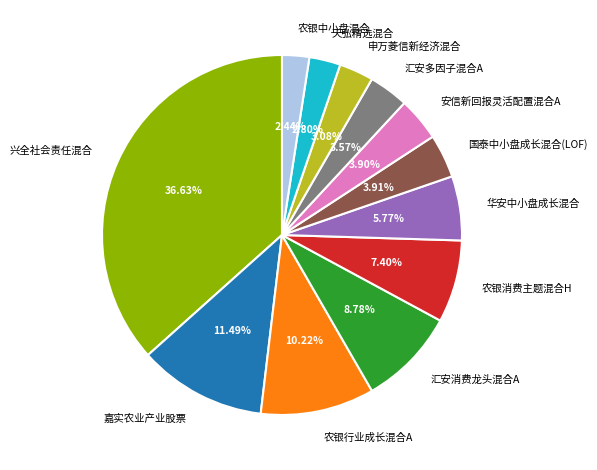

Approximately how many times larger is the value at 申万菱信新经济混合 compared to 汇安消费龙头混合A?

0.4